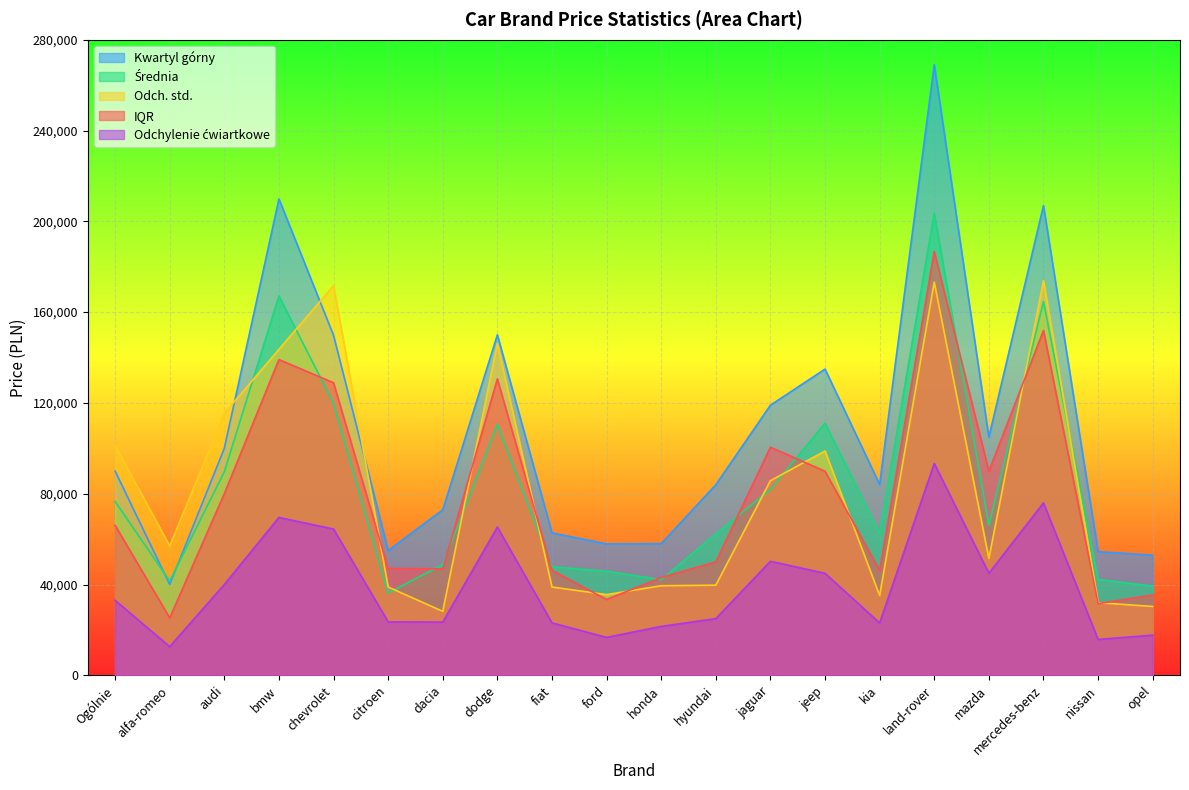

Is it true that Odch. std. equals 48221.8 at chevrolet?

False